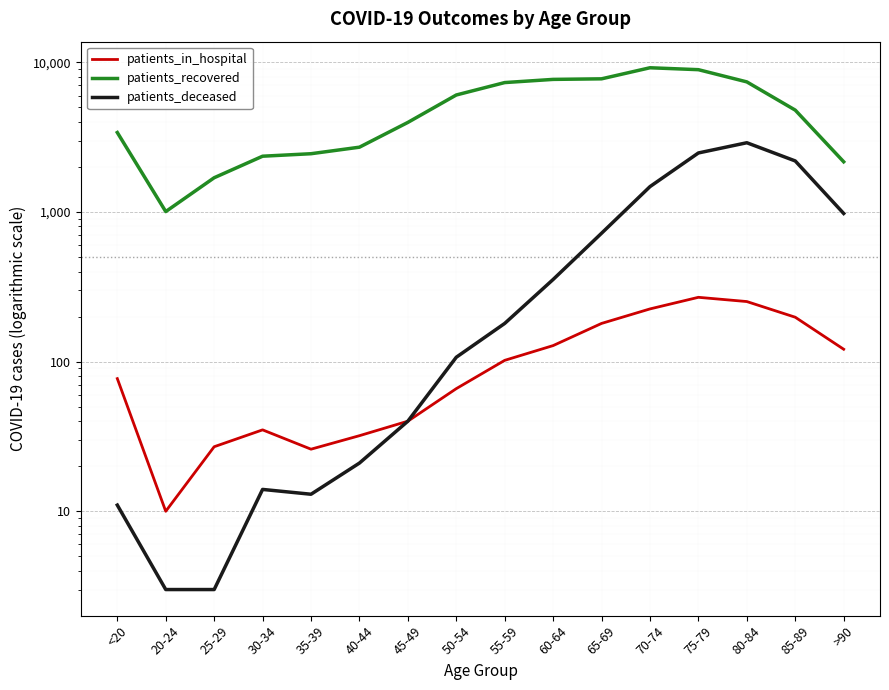

How many values in the patients_in_hospital series are below 102?

8